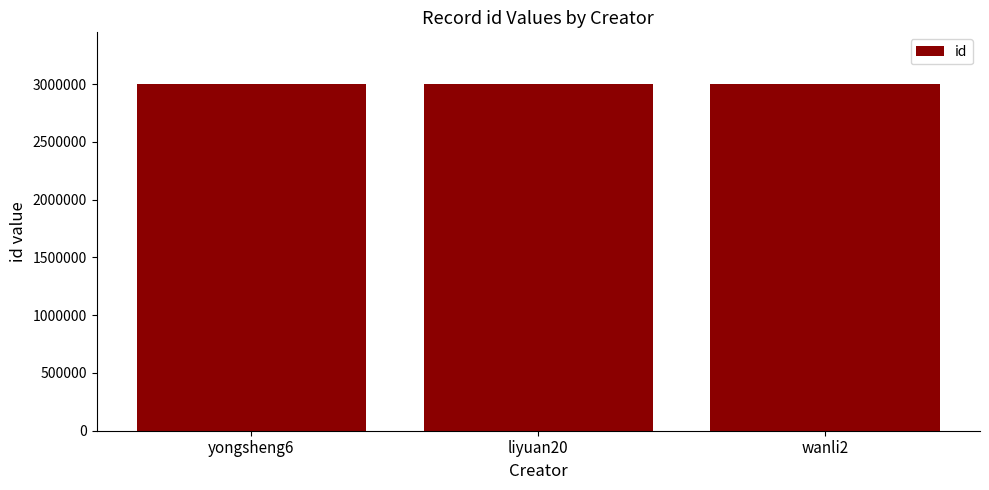

What is the minimum value shown in the chart?

2998244